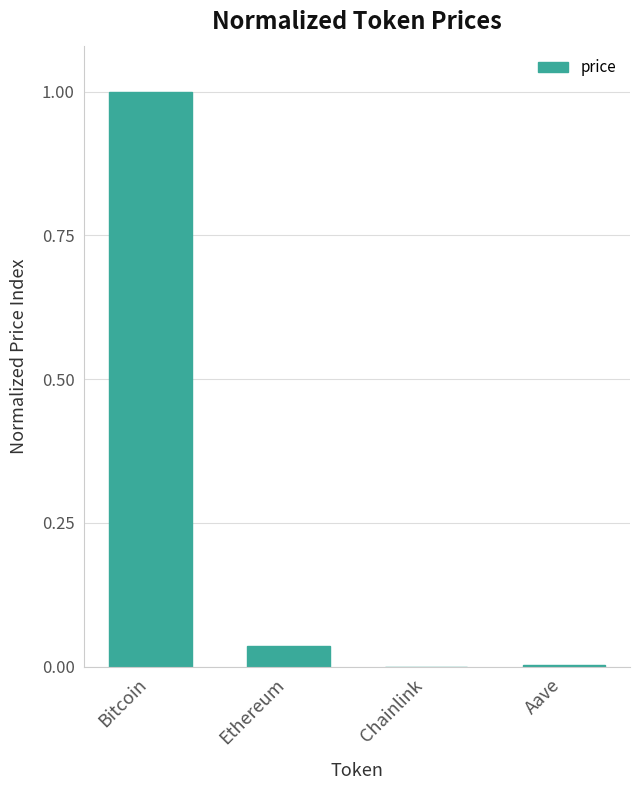

The value at Bitcoin is 1.0. True or false?

True